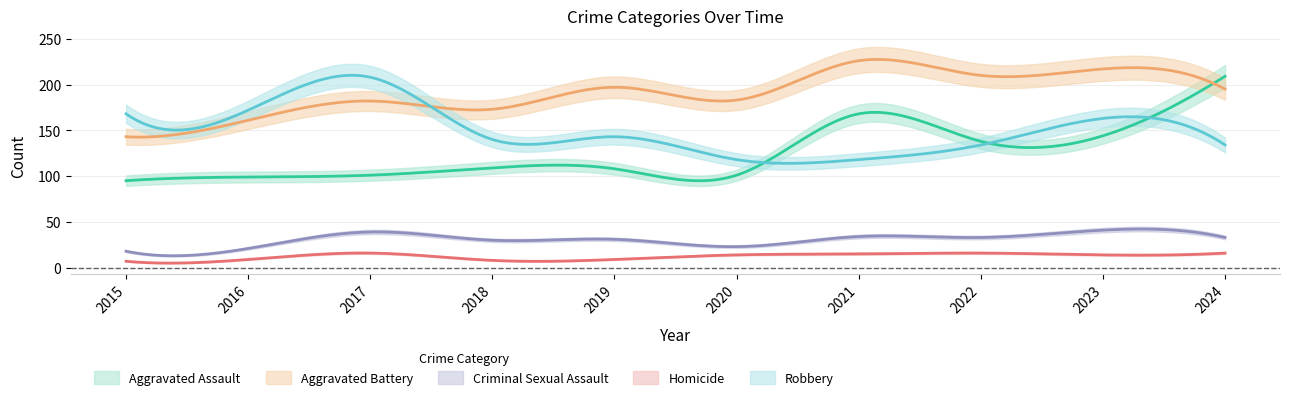

Where is Aggravated Assault nearest to the value 152?

2023